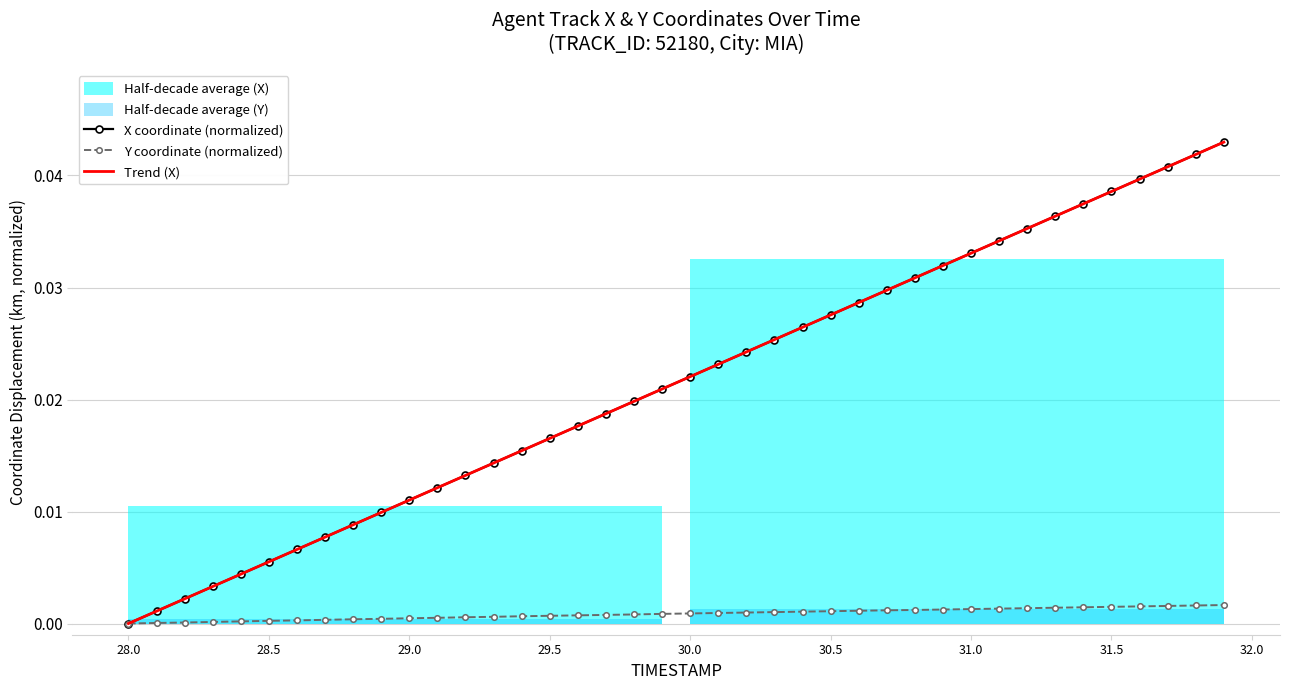

How many values in X coordinate (normalized) are above zero?

39